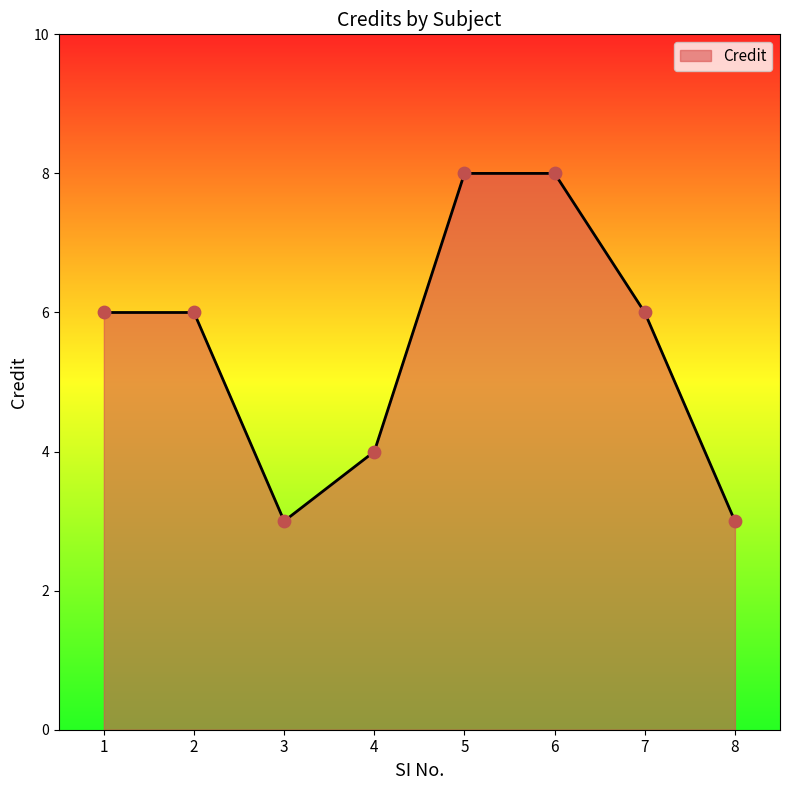

What is the ratio of the value at 2 to the value at 1?

1.0